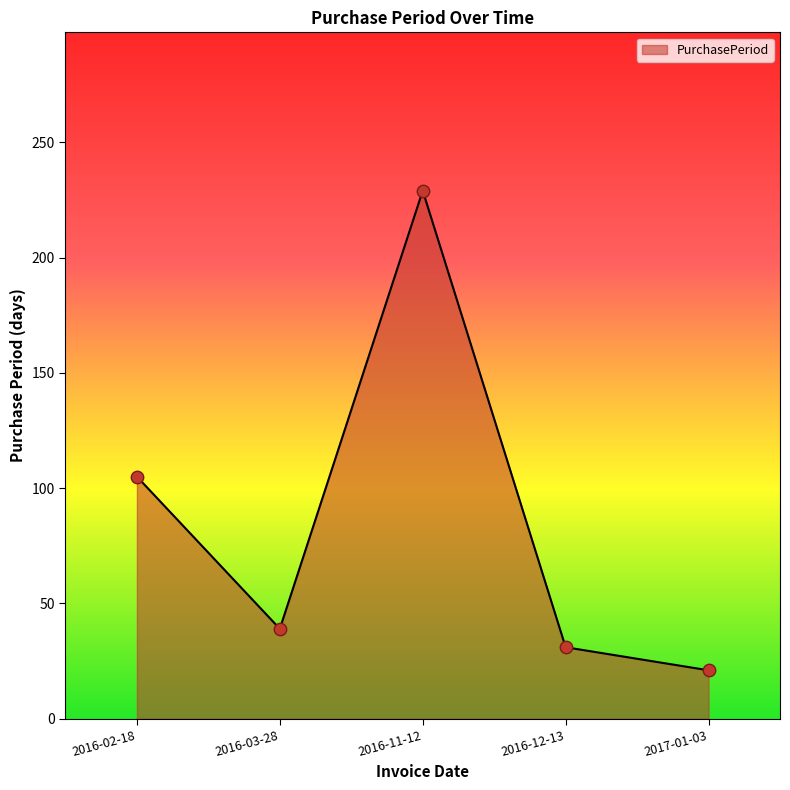

What is the change in value from 2016-11-12 to 2016-12-13?

-198